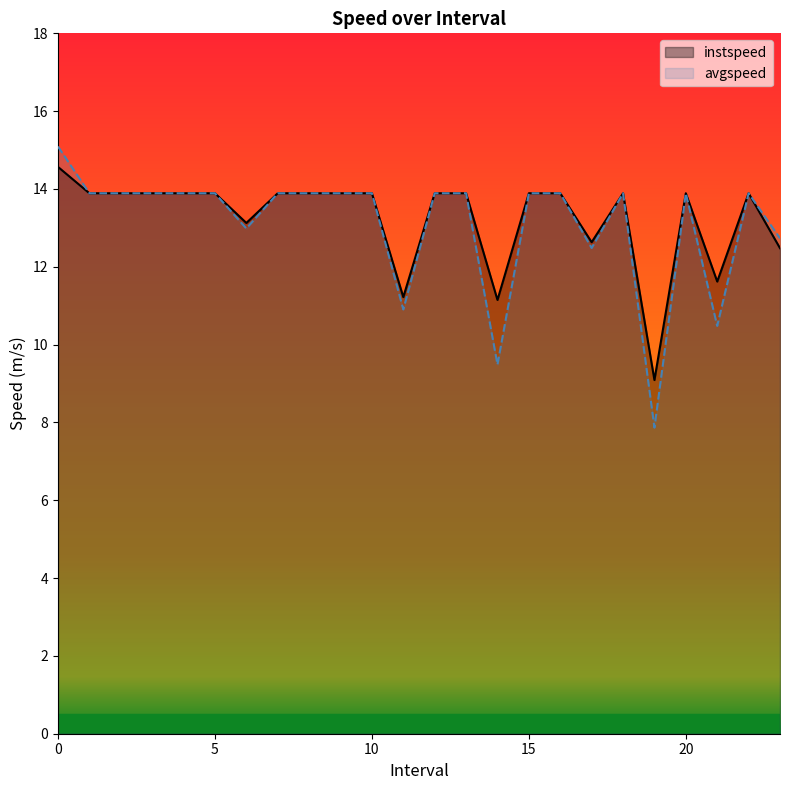

What is the approximate value of avgspeed at 1.0?

13.9